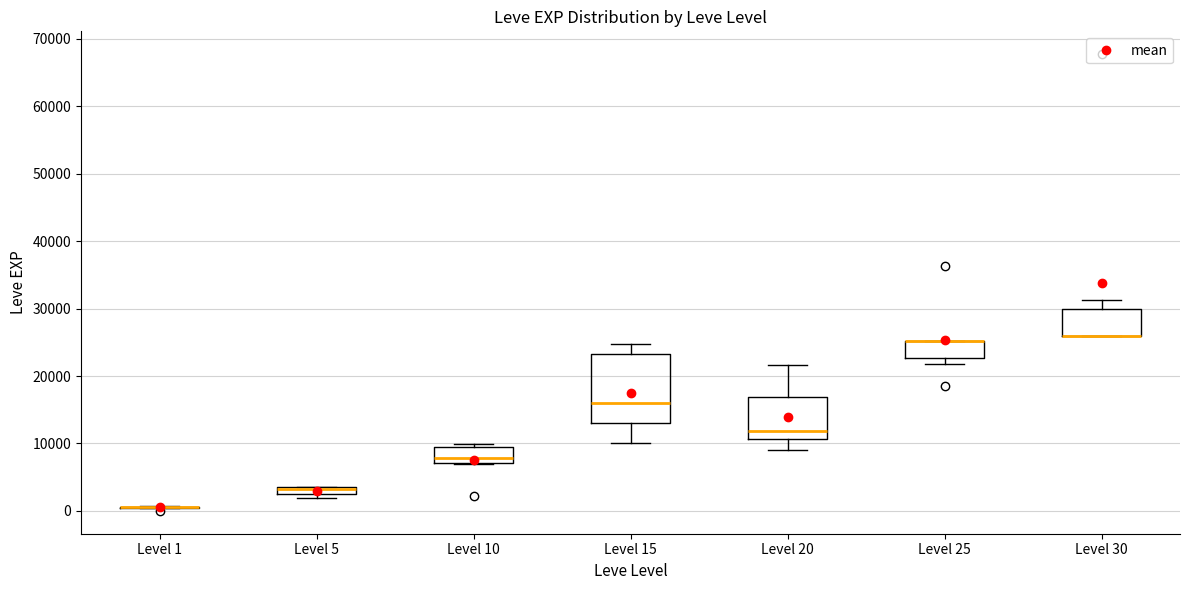

Where does the upper whisker of the box for Level 15 end on the y-axis? The values are not printed on the chart, so give them approximately, as read against the axis.

25000